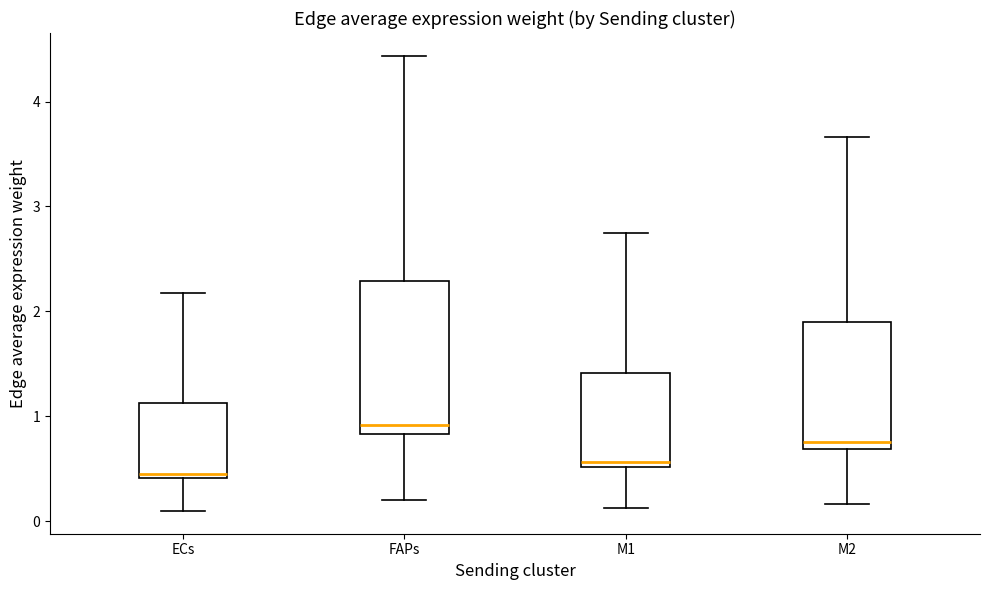

Where is the upper edge of the box for ECs on the y-axis? The values are not printed on the chart, so give them approximately, as read against the axis.

1.1